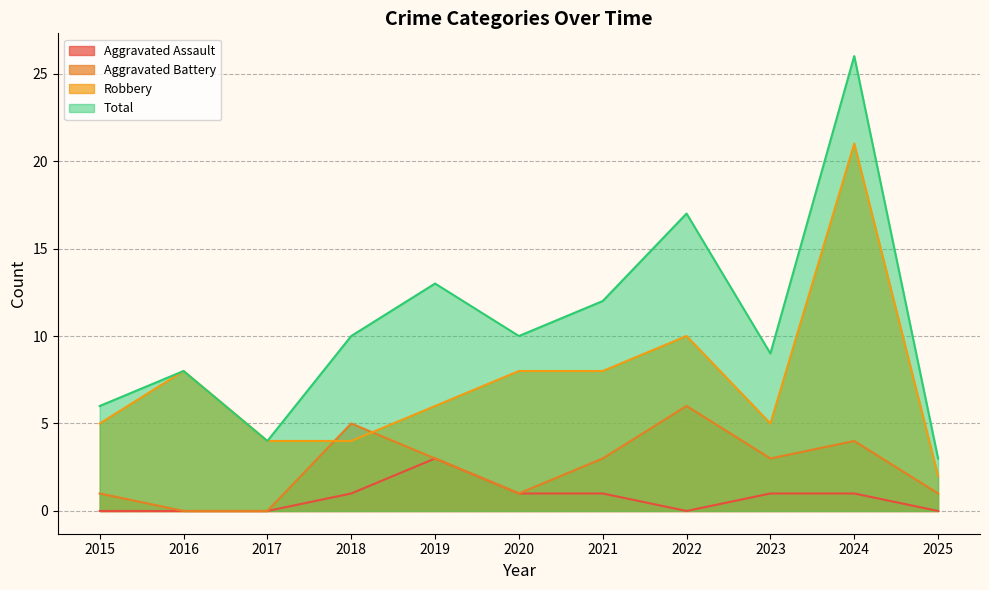

True or false: Aggravated Assault and Total cross at least once.

False